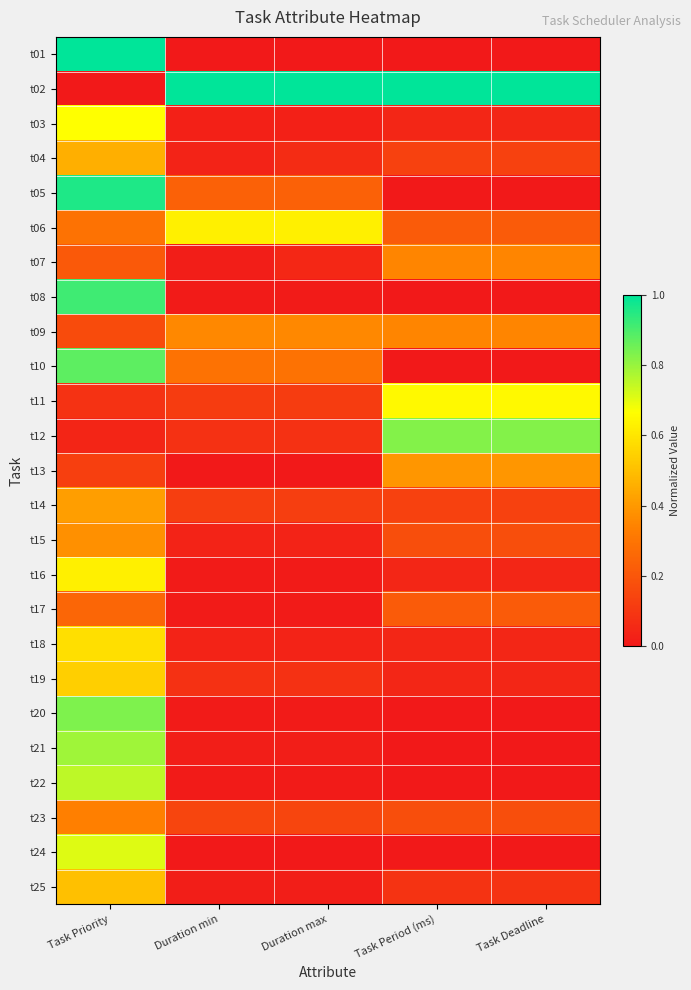

Which category has the lowest value across all series?

Duration min